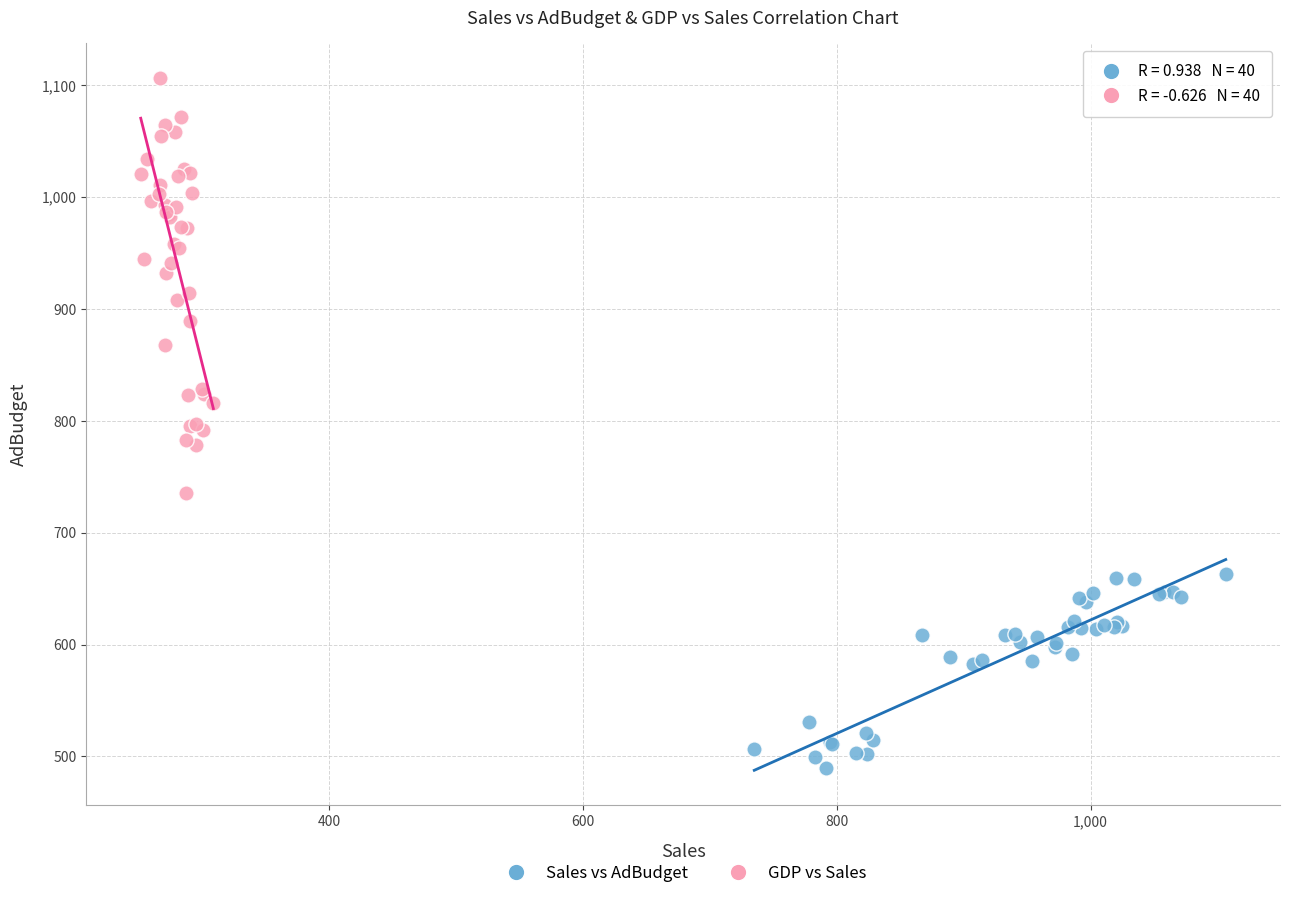

Which series reaches the maximum Y coordinate?

GDP vs Sales